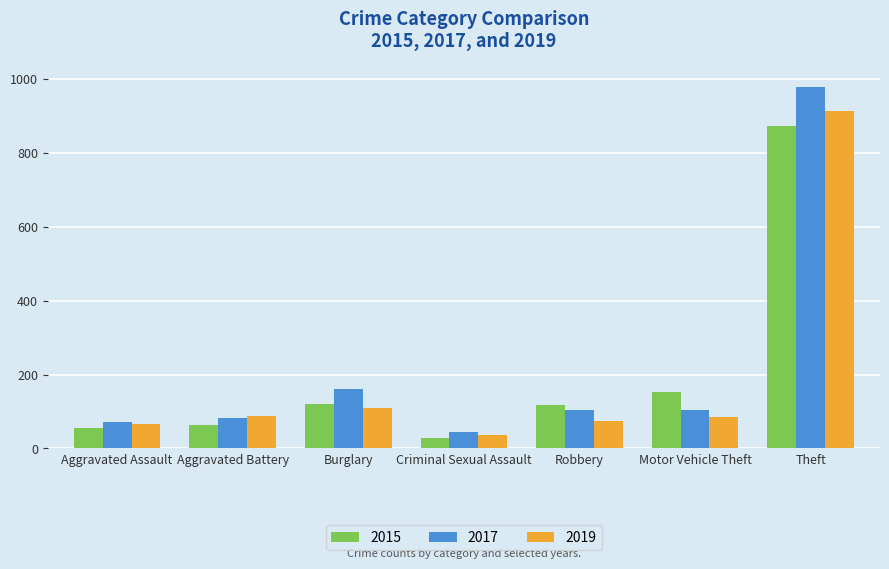

The 2015 series shows 1449 at Theft. True or false?

False